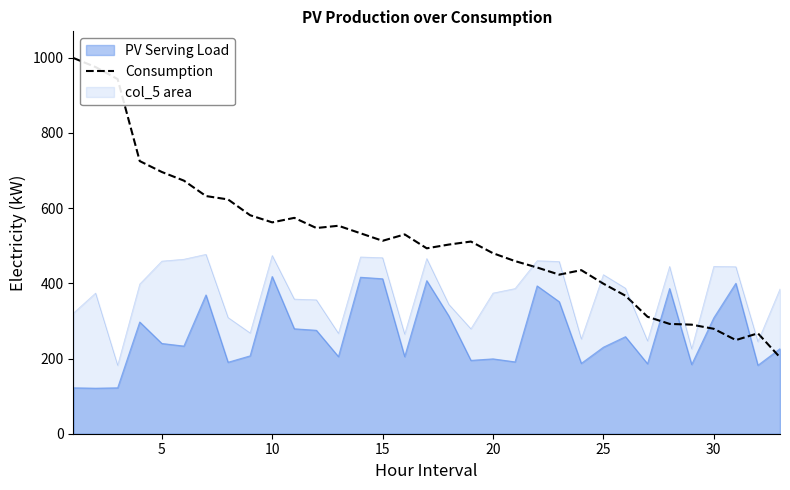

How many lines are shown in the chart?

3